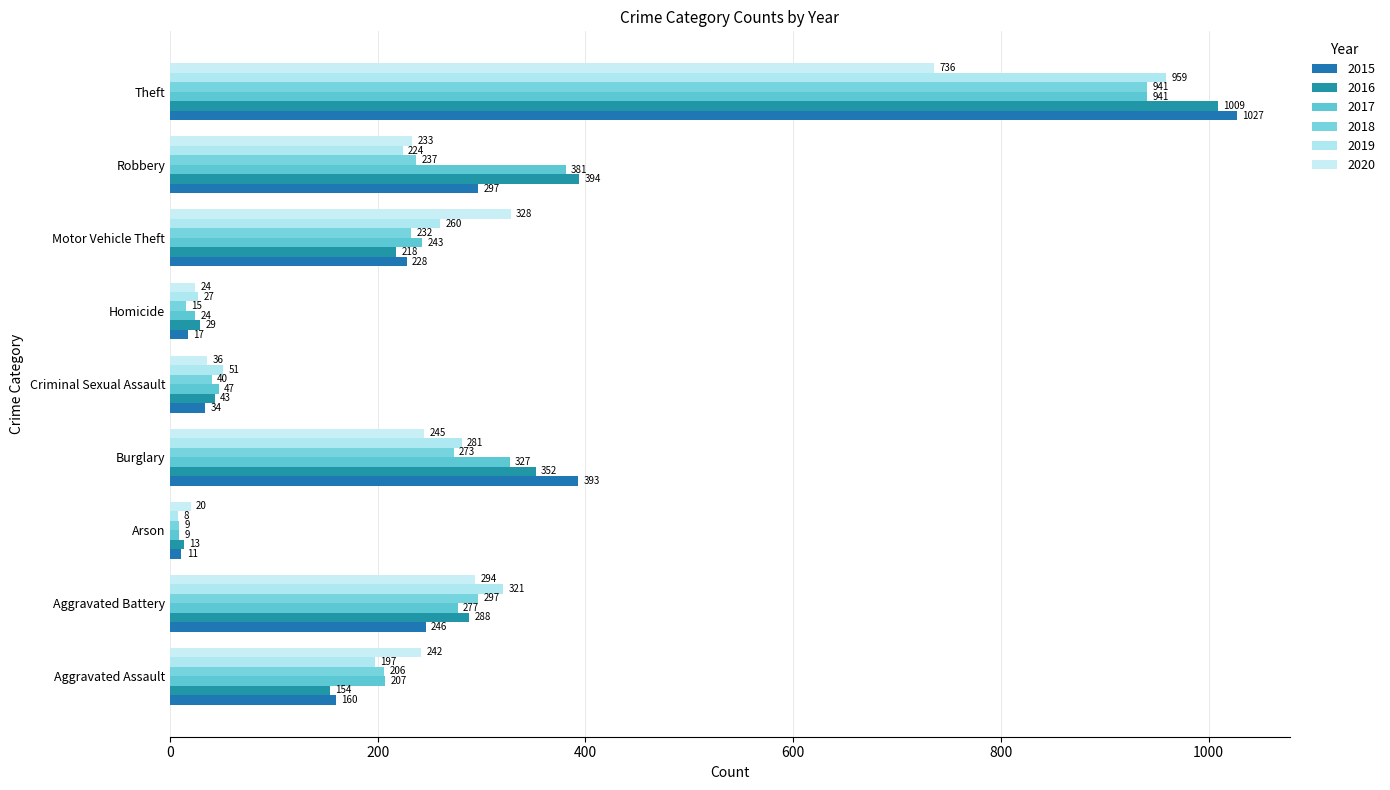

What is the difference between the maximum and minimum values in the 2019 series?

951